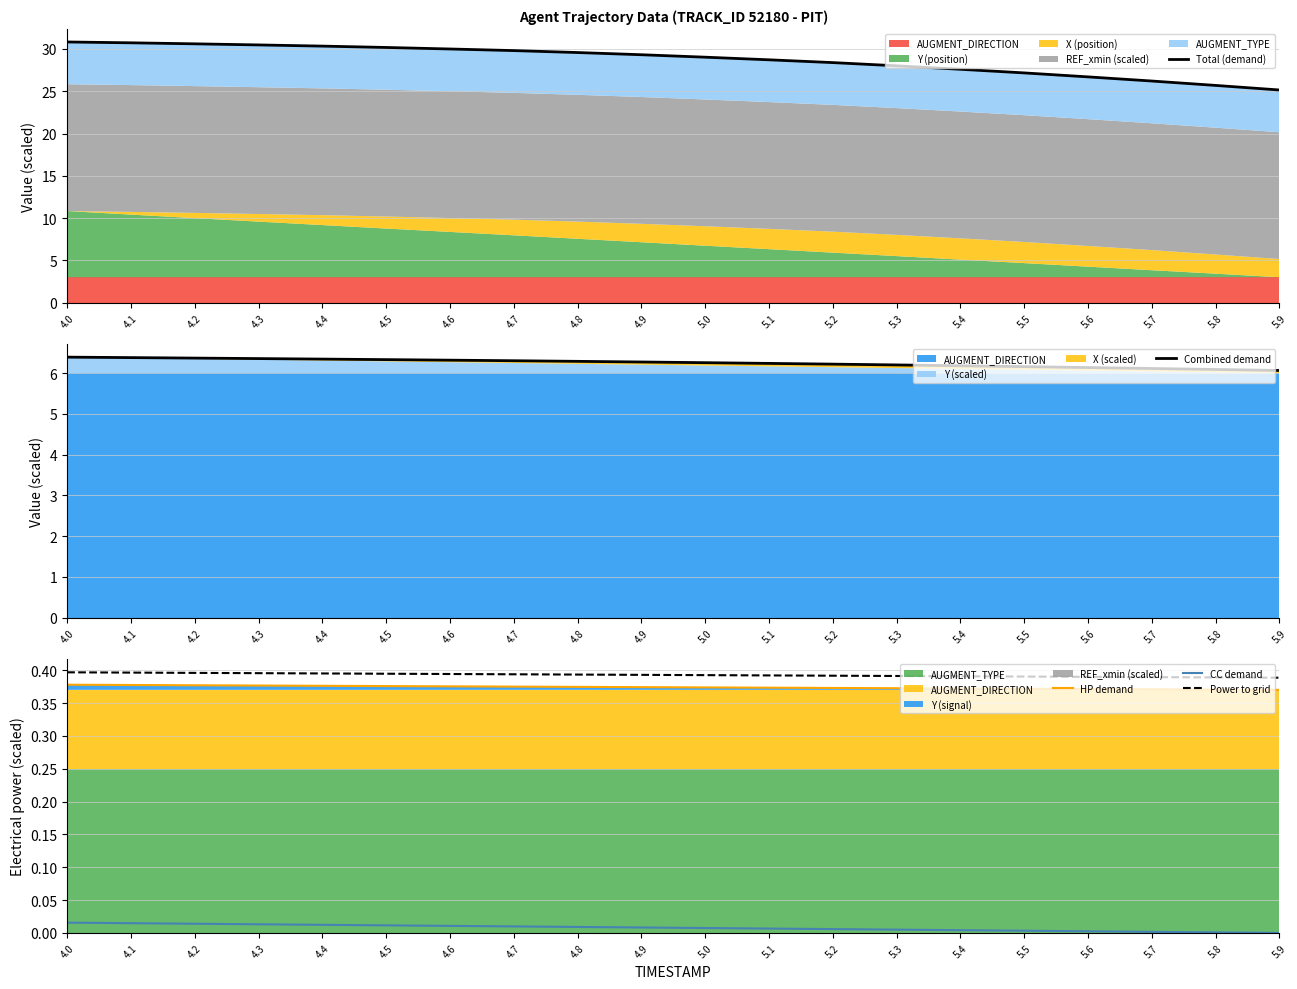

True or false: HP demand has more than 0 points higher than both neighbors.

False